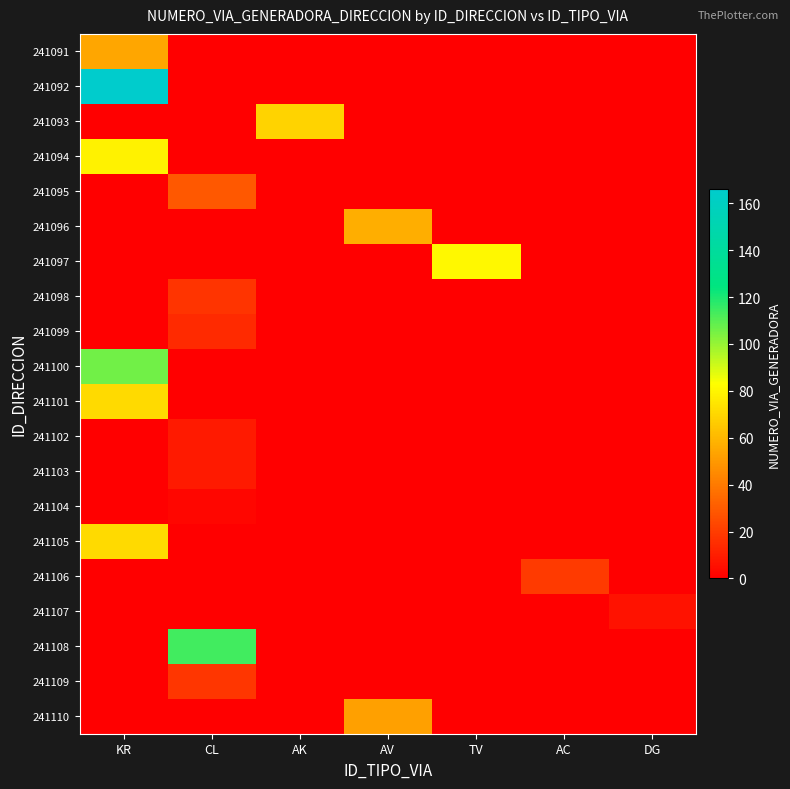

Between AC and TV, which is larger?

AC